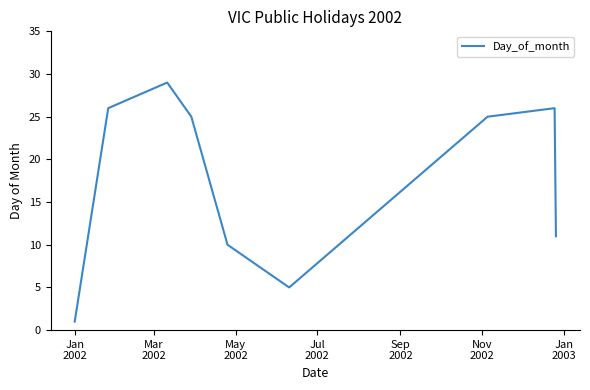

What is the greatest value displayed?

29